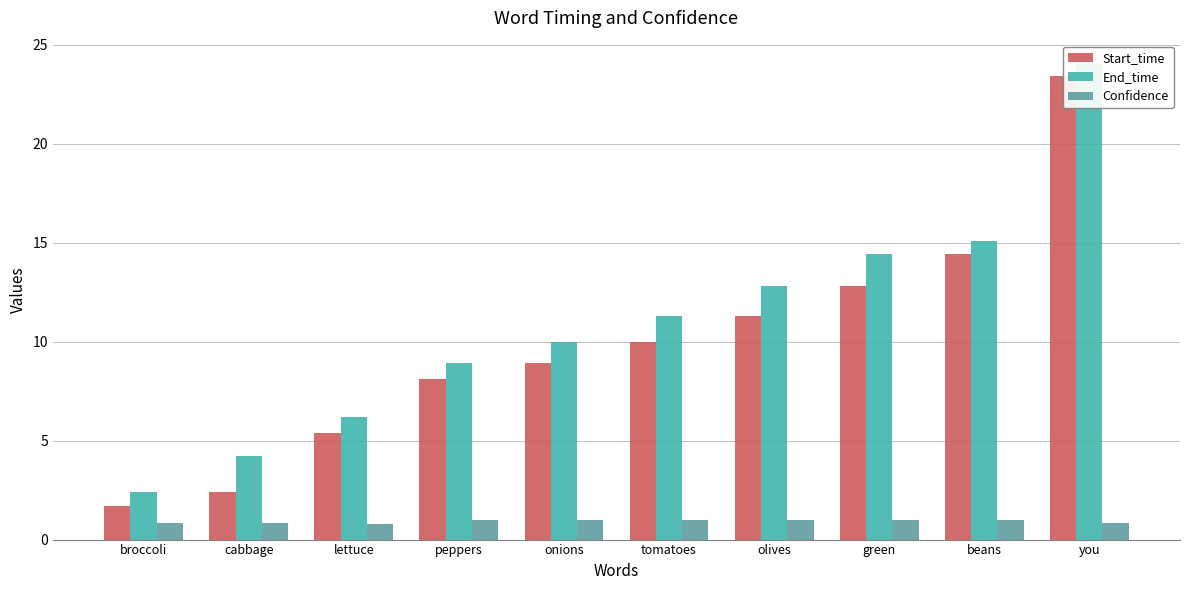

At which category is the sum across all series the highest?

you